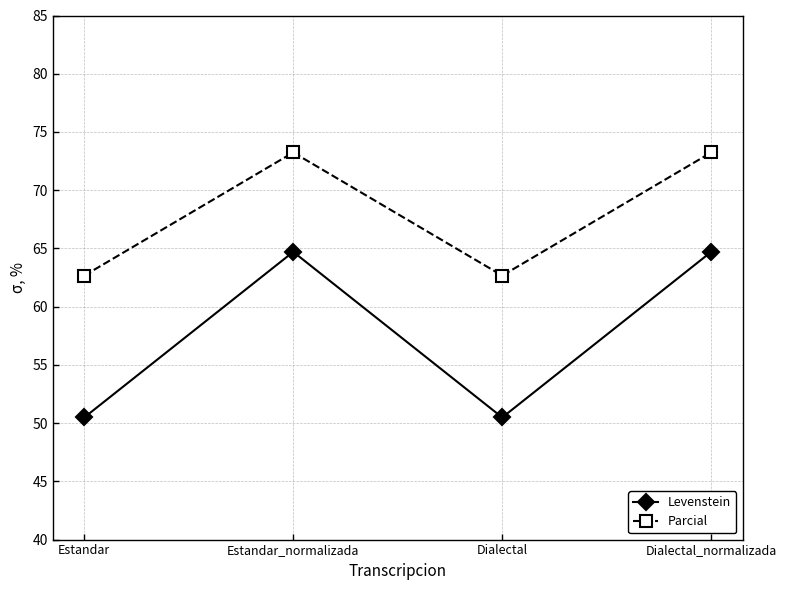

Rank the series by their average value, from highest to lowest.

Parcial, Levenstein